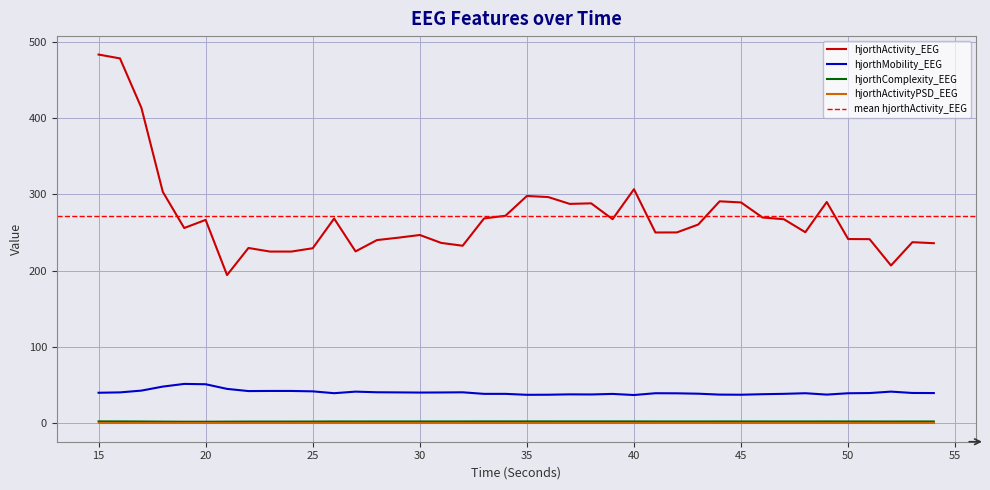

Reading left to right, extract all data points from this chart.

hjorthActivity_EEG: 483.1	478.0	413.4	303.2	255.8	266.5	194.2	229.7	225.0	225.0	229.3	268.2	225.2	240.0	243.2	246.7	236.3	232.6	268.4	271.9	297.8	296.4	287.4	288.2	267.4	306.7	250.0	250.1	260.4	290.8	289.3	269.6	267.3	250.3	289.9	241.4	241.2	206.7	237.3	235.9
hjorthMobility_EEG: 40.0	40.5	42.8	48.1	51.6	51.2	45.1	42.2	42.4	42.4	41.8	39.4	41.5	40.6	40.5	40.2	40.4	40.6	38.5	38.5	37.3	37.4	37.9	37.8	38.5	37.0	39.4	39.3	38.8	37.6	37.4	38.1	38.6	39.4	37.6	39.3	39.6	41.5	39.7	39.6
hjorthComplexity_EEG: 2.5	2.4	2.3	2.2	2.0	2.1	2.1	2.2	2.2	2.2	2.3	2.4	2.4	2.4	2.4	2.4	2.4	2.4	2.5	2.4	2.5	2.5	2.5	2.5	2.4	2.5	2.4	2.4	2.4	2.4	2.4	2.4	2.4	2.4	2.4	2.4	2.4	2.3	2.4	2.4
hjorthActivityPSD_EEG: 0.0	0.0	0.0	0.0	0.0	0.0	0.0	0.0	0.0	0.0	0.0	0.0	0.0	0.0	0.0	0.0	0.0	0.0	0.0	0.0	0.0	0.0	0.0	0.0	0.0	0.0	0.0	0.0	0.0	0.0	0.0	0.0	0.0	0.0	0.0	0.0	0.0	0.0	0.0	0.0